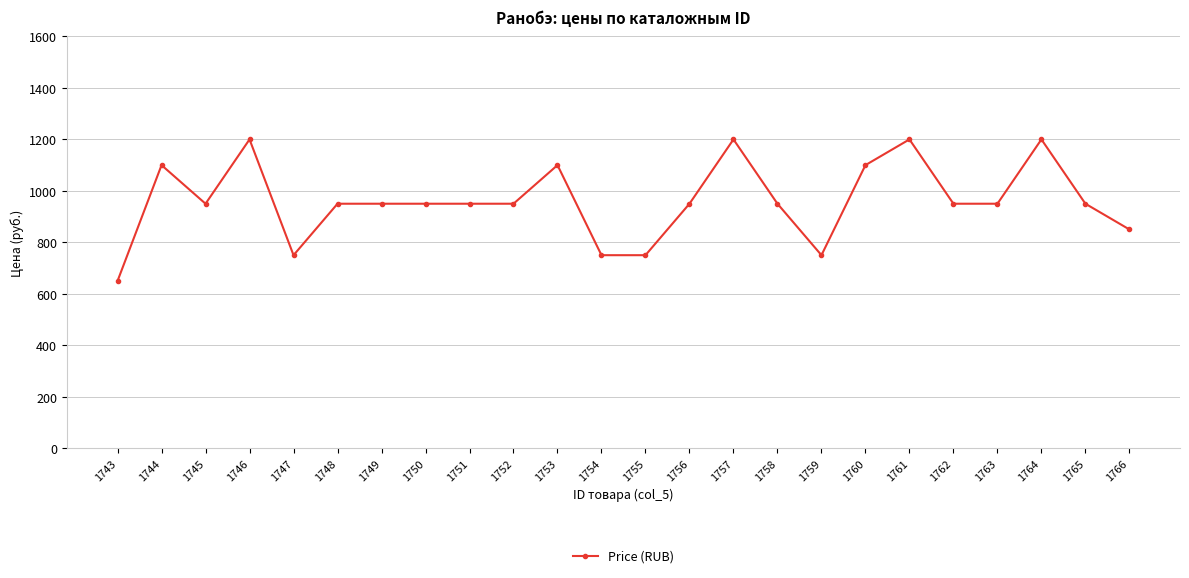

What is the value of the 21st point from the left?

950